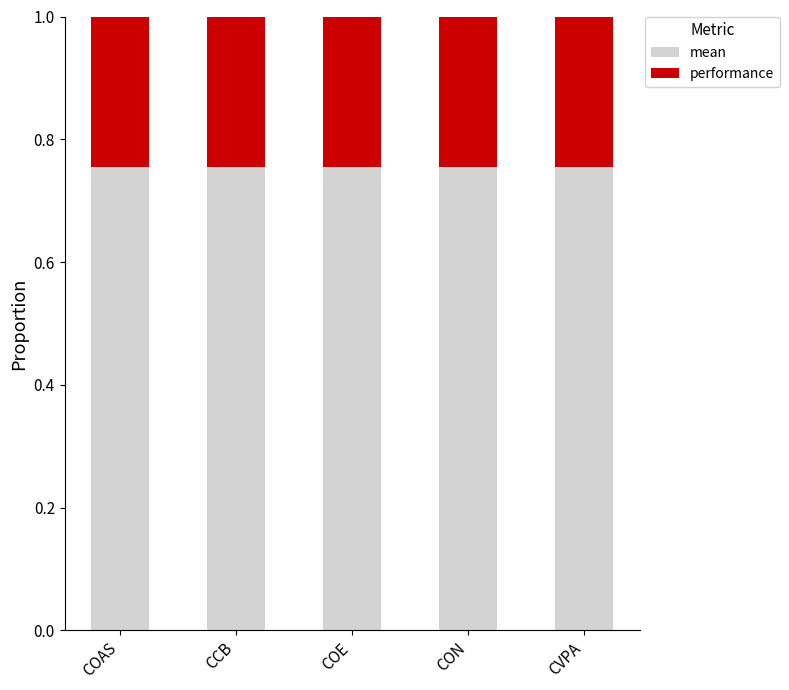

Does the chart contain stacked bars?

Yes